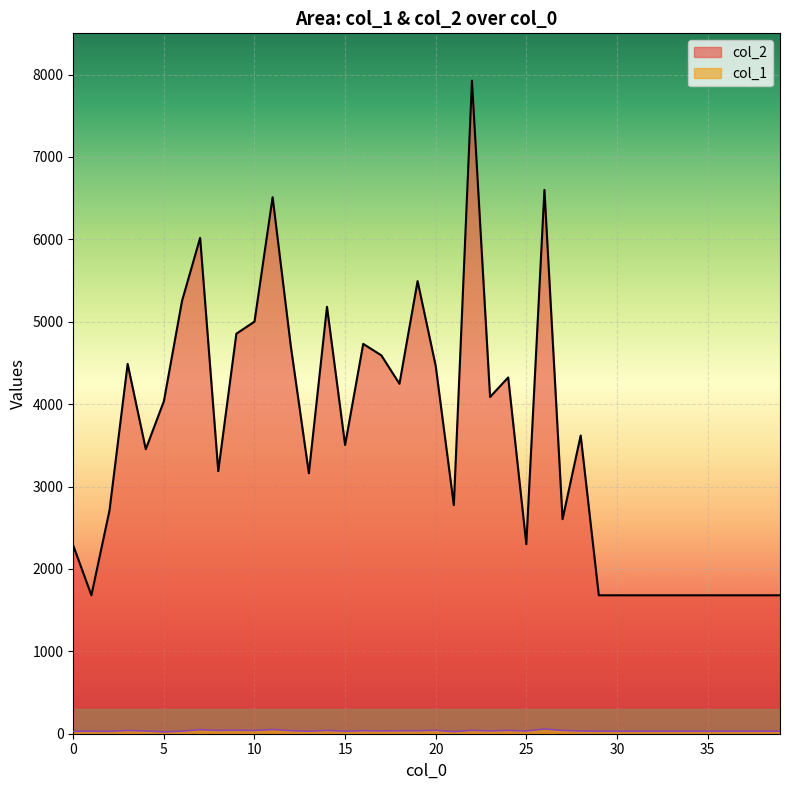

How many lines are shown in the chart?

2